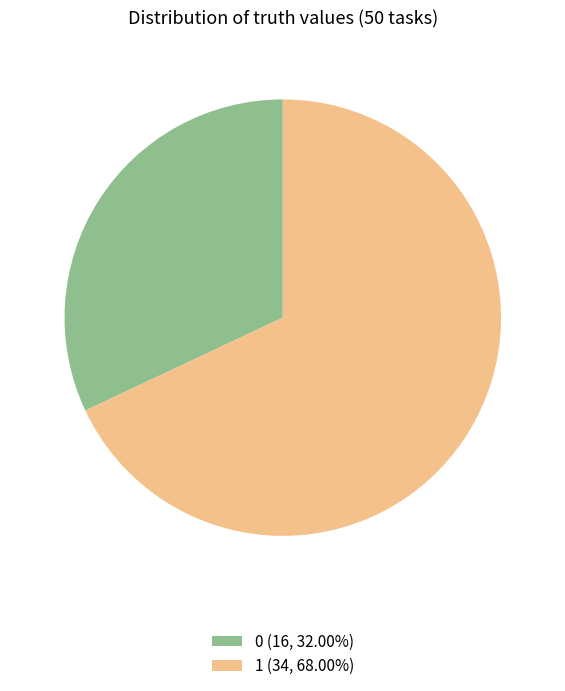

Does any single category account for the majority?

Yes